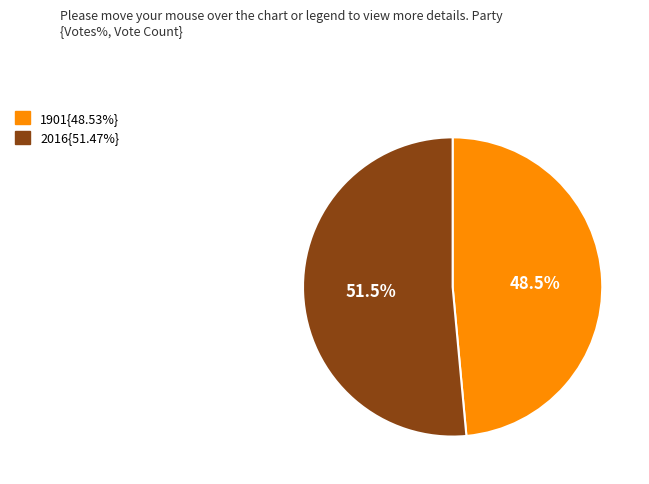

Is there a majority slice in this chart?

Yes